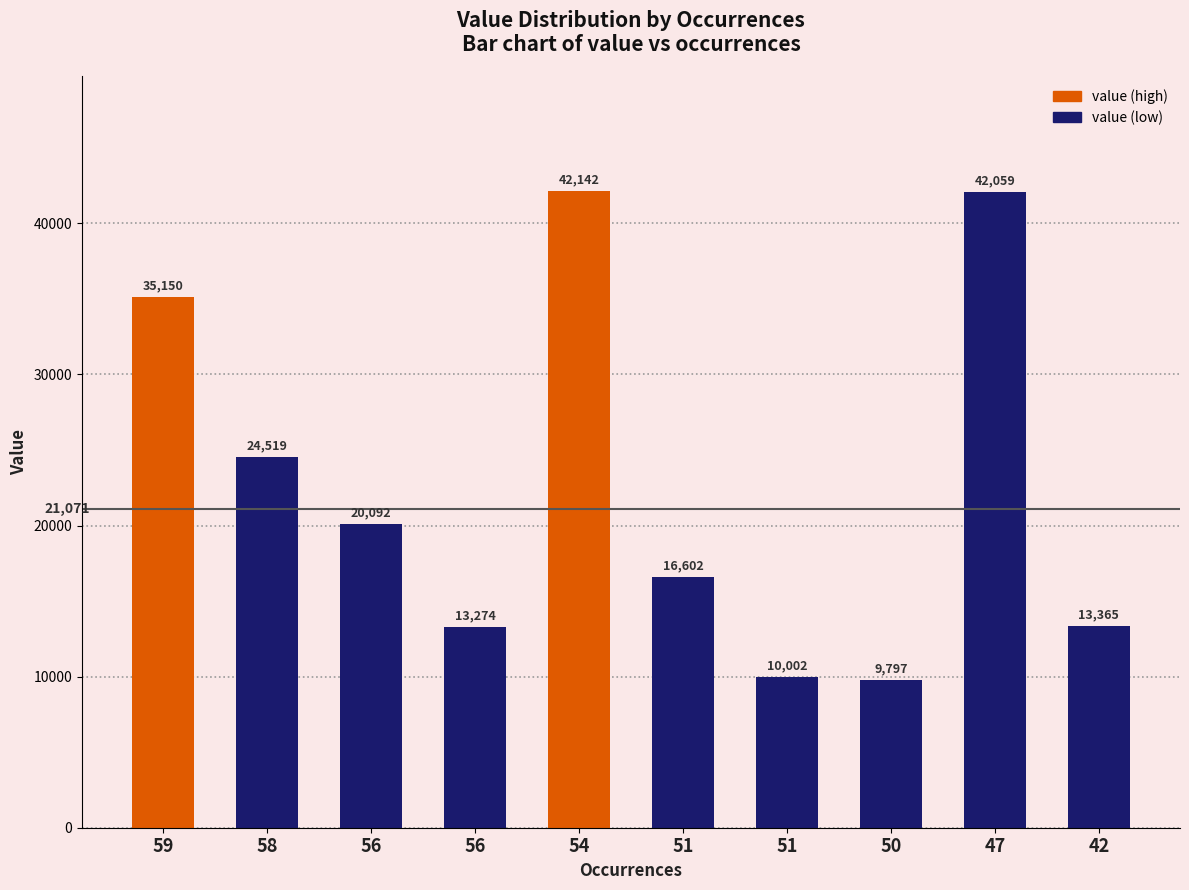

How many distinct data groups are displayed?

1